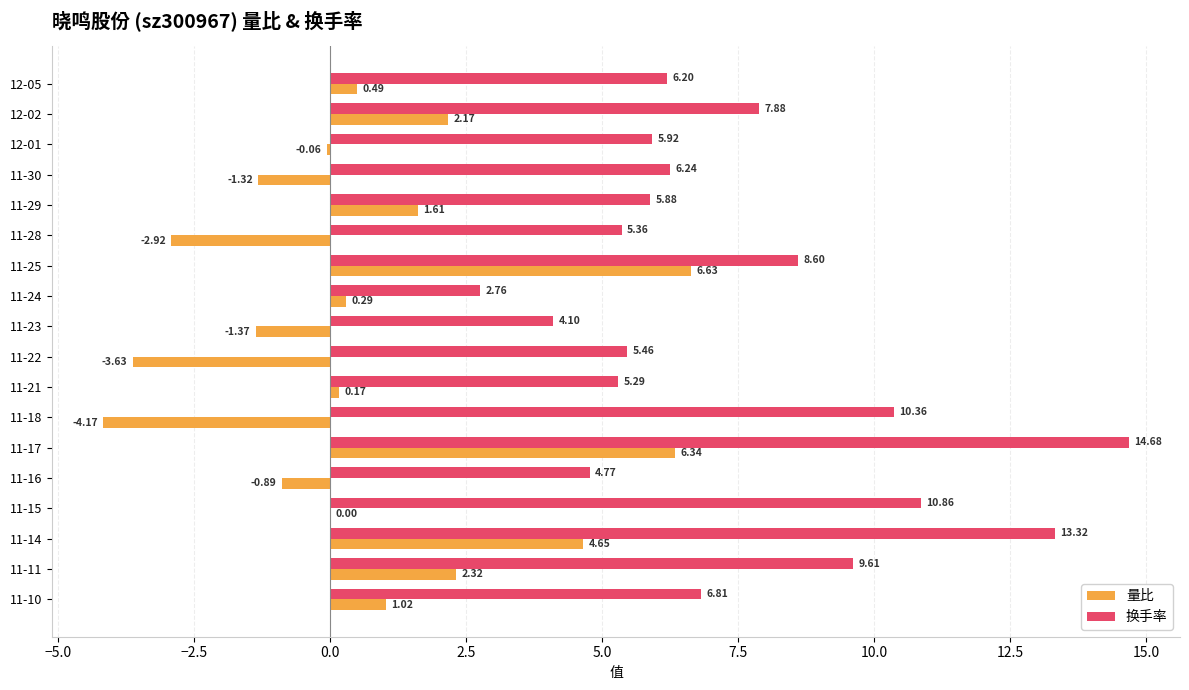

Which series has the widest spread of values?

换手率